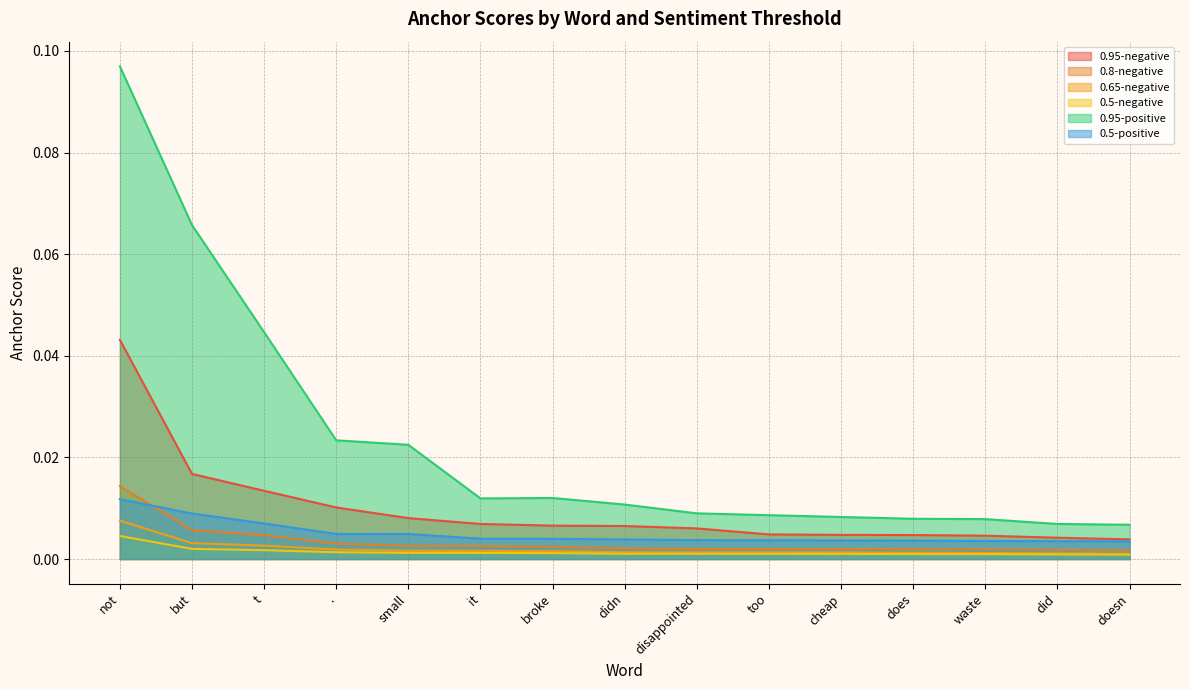

Between . and does, which series saw the biggest shift?

0.95-positive